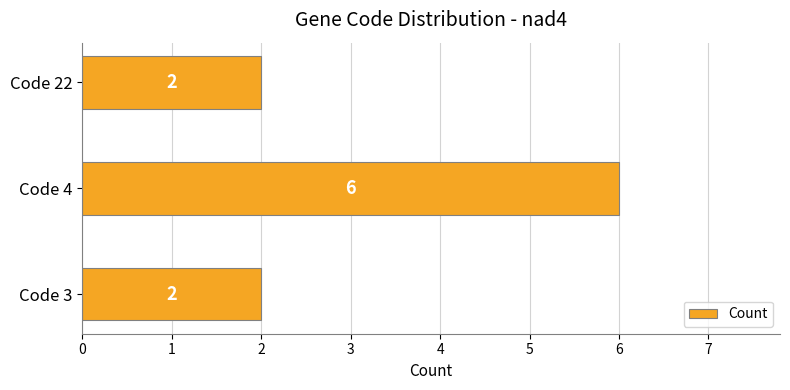

What is the maximum value shown in the chart?

6